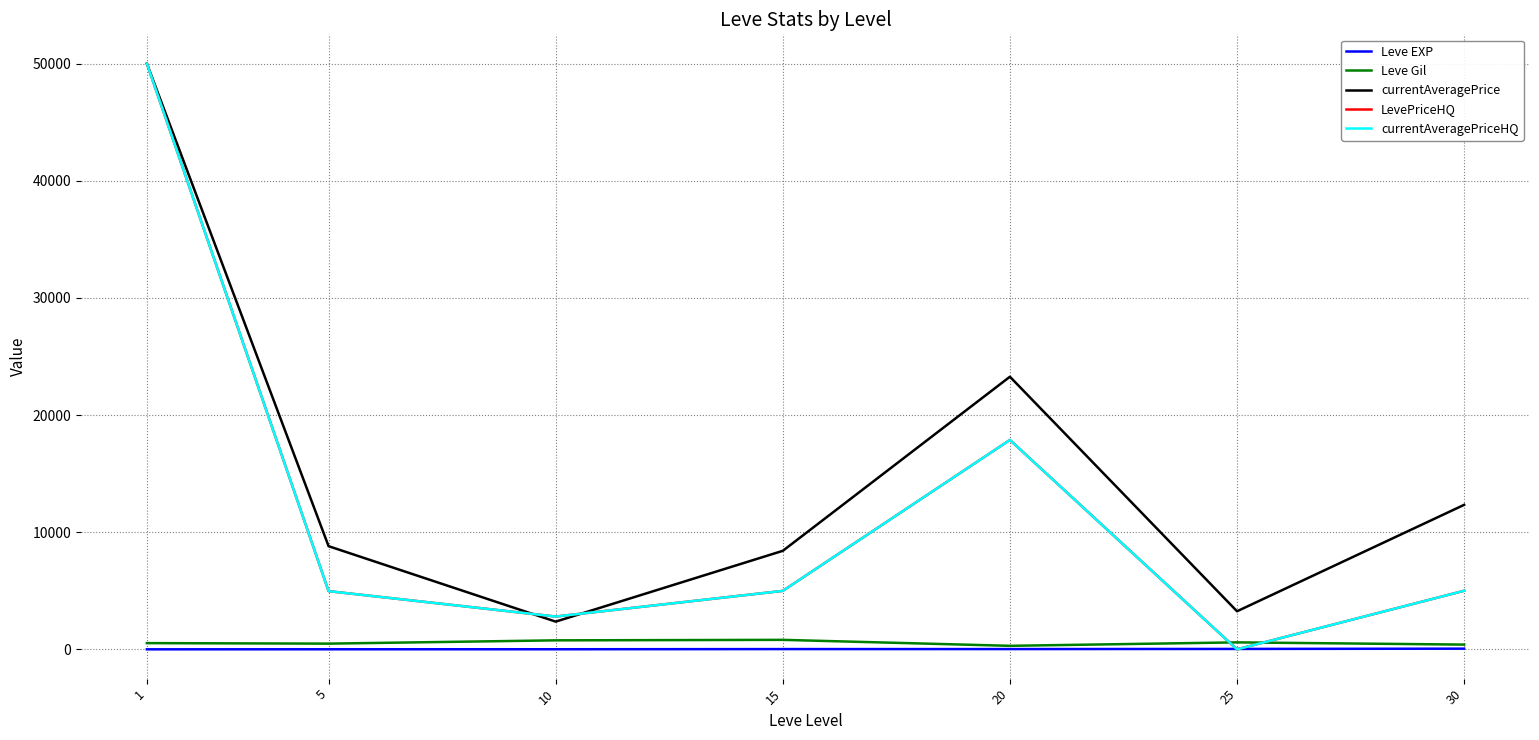

Does the chart display data point markers on the line(s)?

No